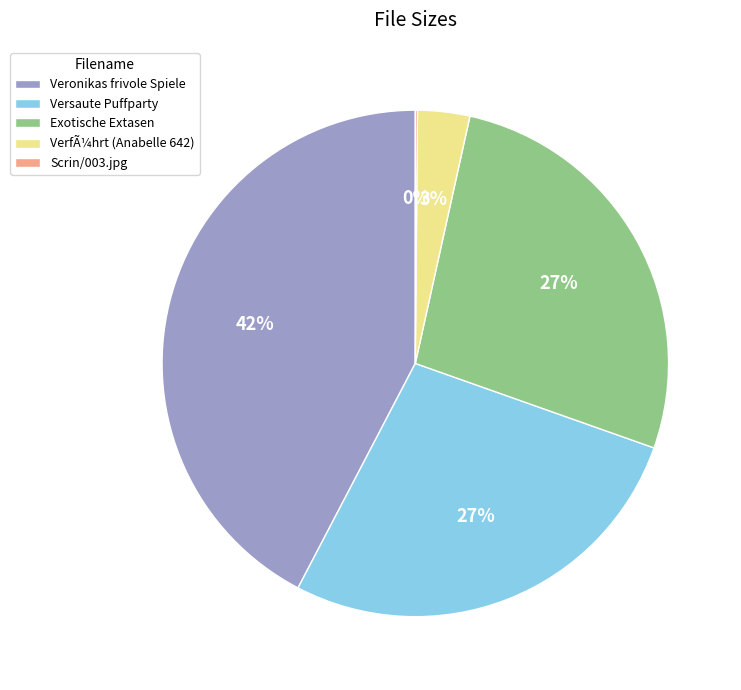

To the nearest percent, what portion does Exotische Extasen represent?

27%